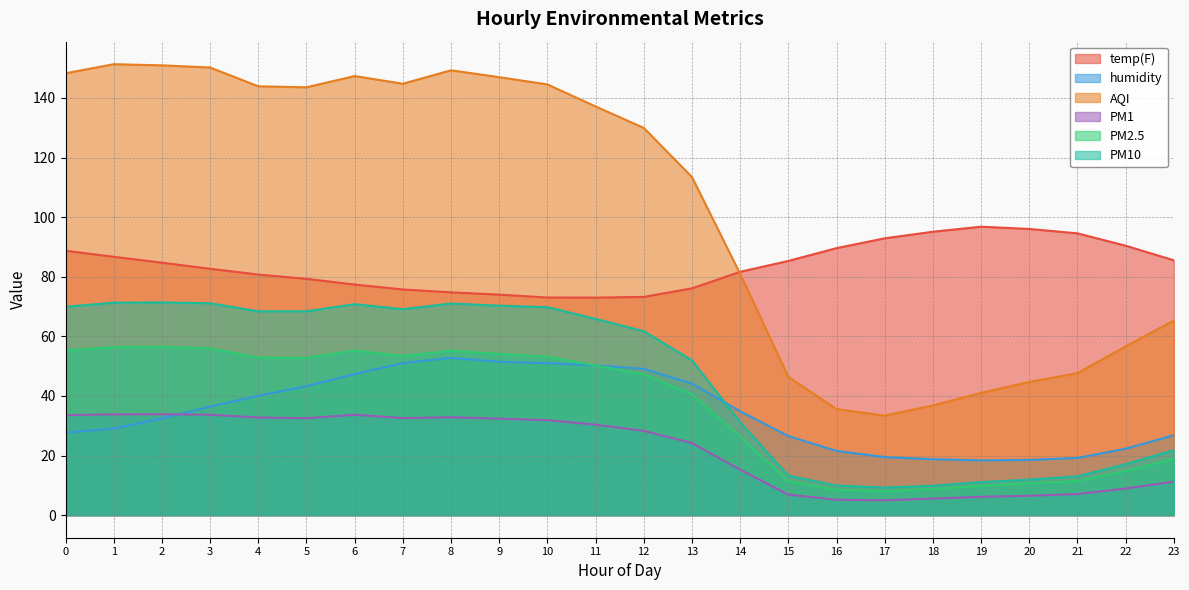

True or false: PM2.5 and humidity cross at least once.

True